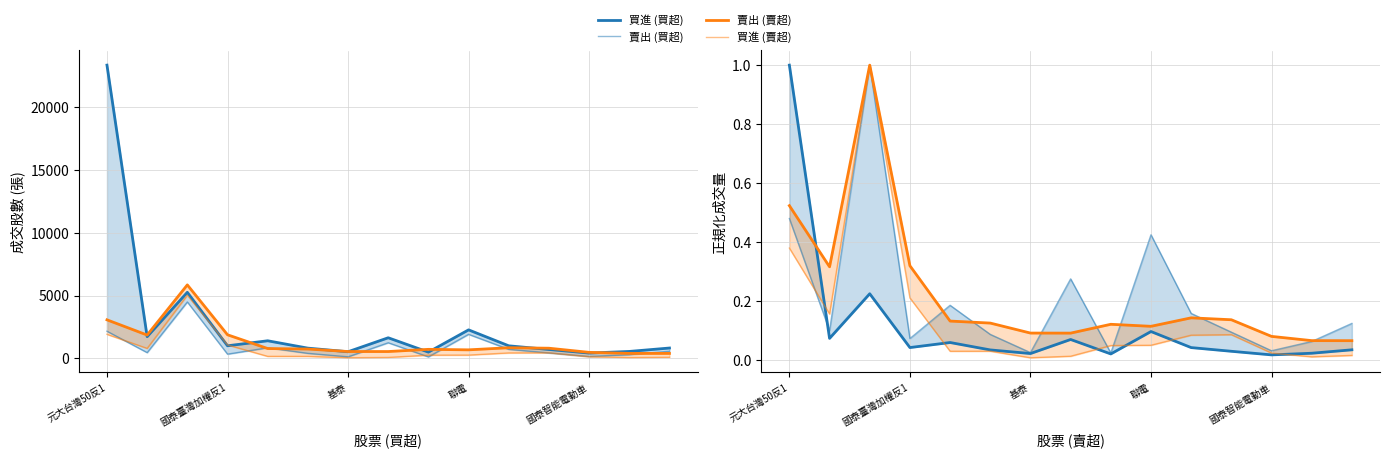

Is this an area chart (filled region under the line)?

No